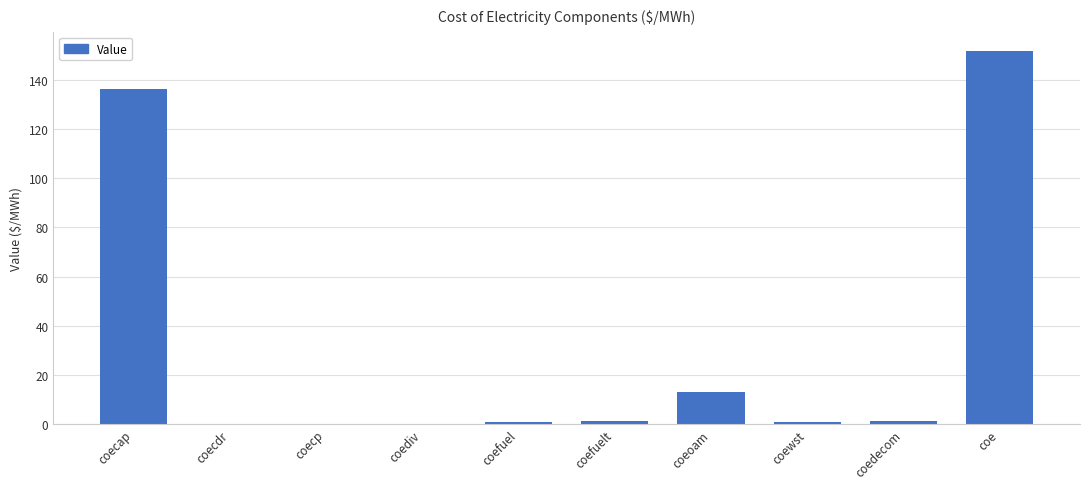

What is the sum of all values?

305.4